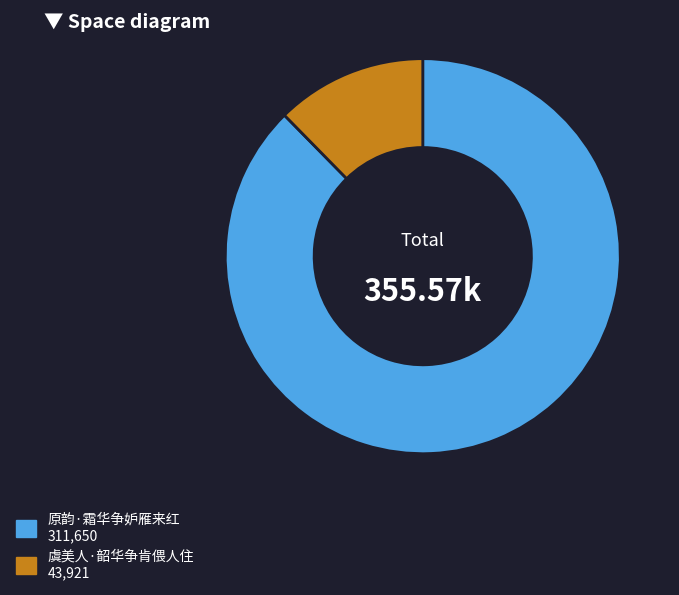

Between 虞美人·韶华争肯偎人住 and 原韵·霜华争妒雁来红, which is larger?

原韵·霜华争妒雁来红